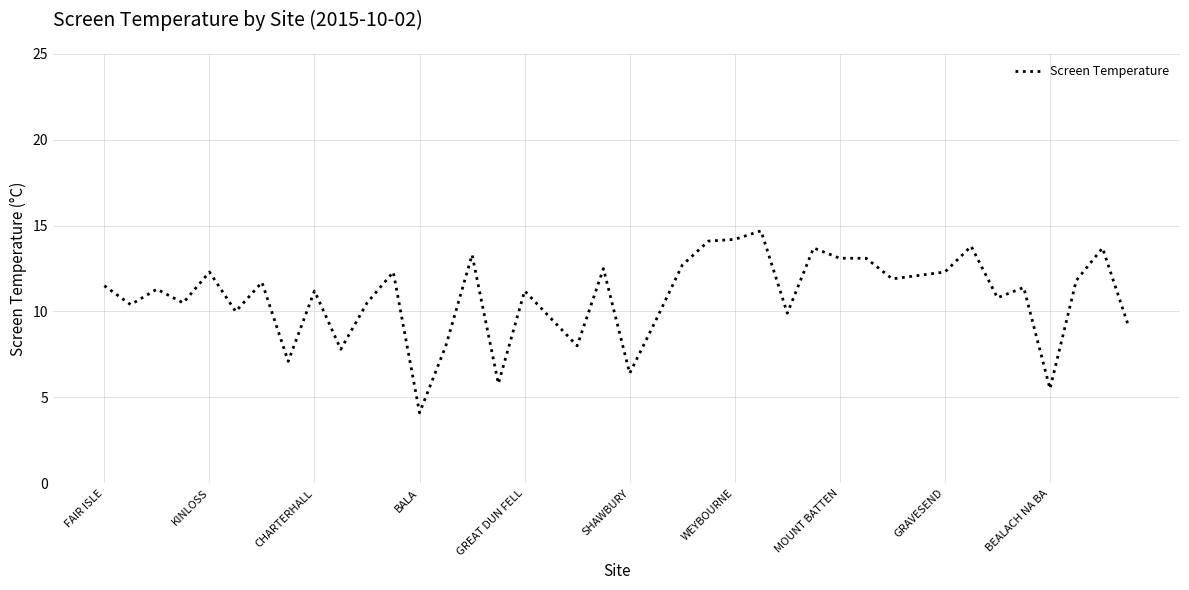

What is the minimum value shown in the chart?

4.1